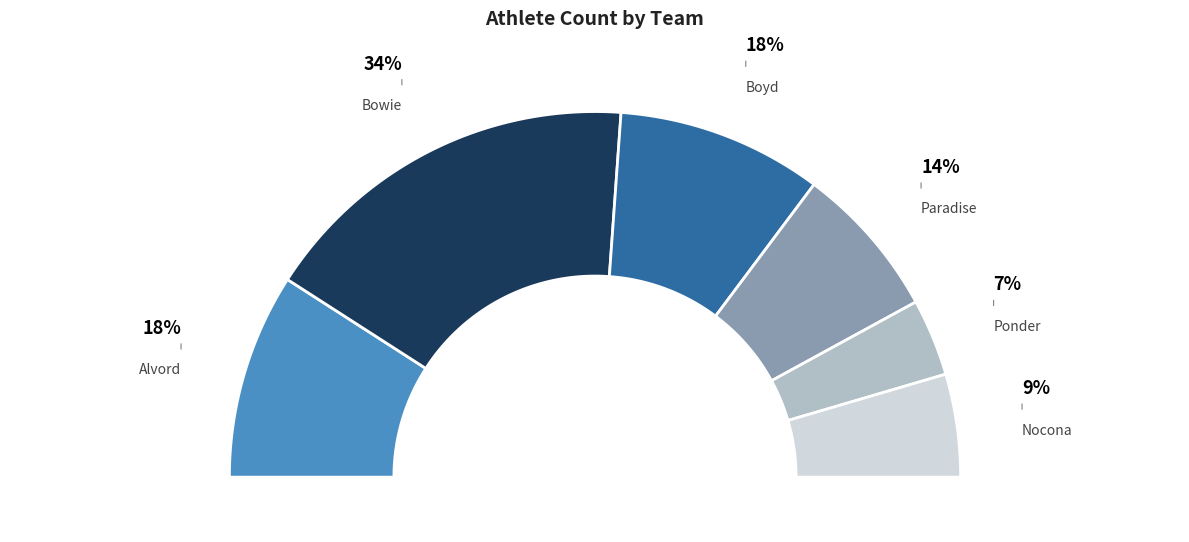

Is Ponder the majority of the pie?

No